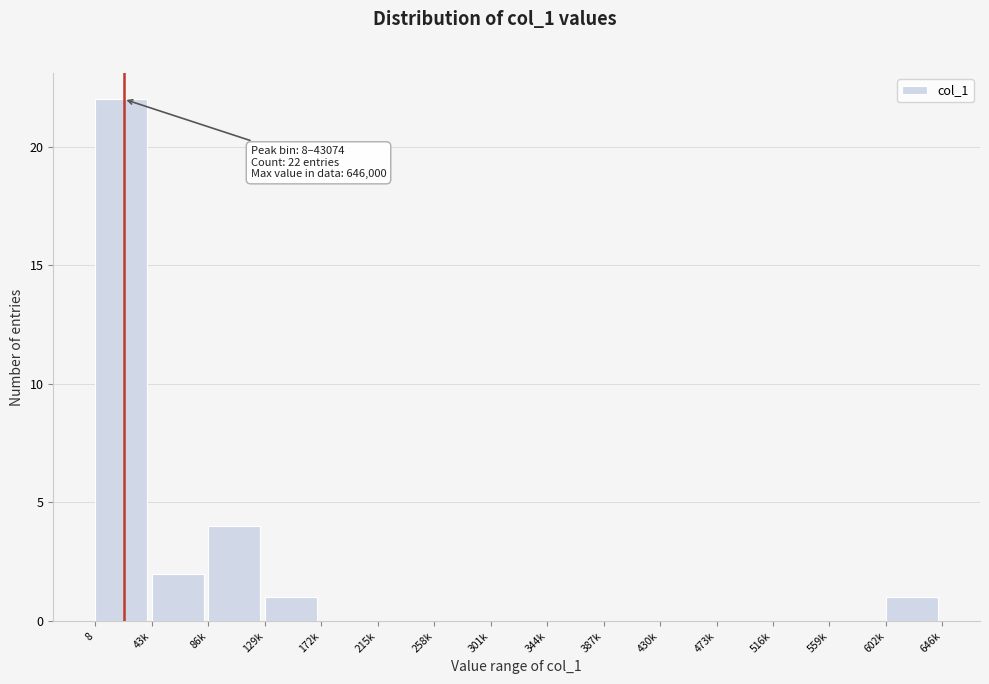

Reading right to left, what are all the values shown in this chart?

602k=1	559k=0	516k=0	473k=0	430k=0	387k=0	344k=0	301k=0	258k=0	215k=0	172k=0	129k=1	86k=4	43k=2	8=22